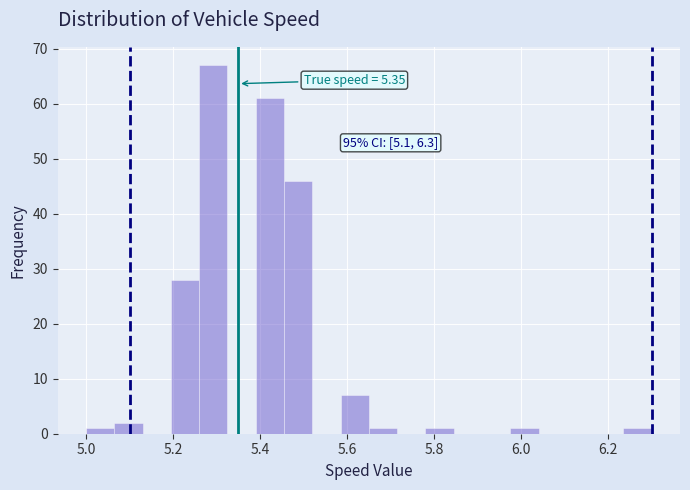

Read against the x-axis, roughly where is the centre of the tallest bar?

5.30